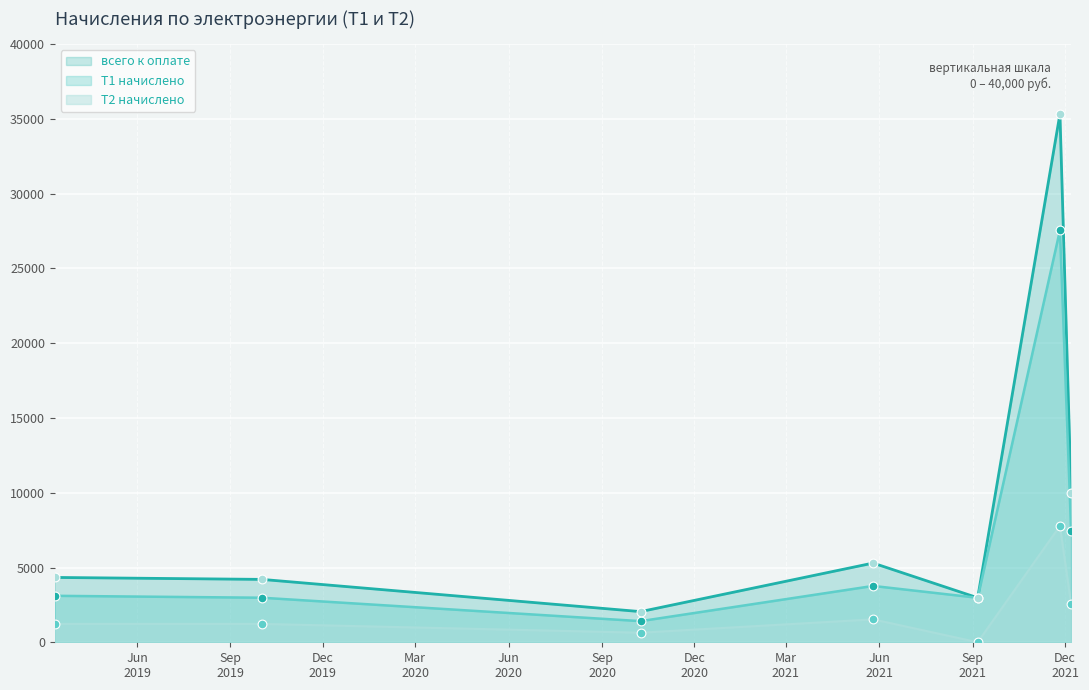

At how many categories does at least one series exceed 7317?

2